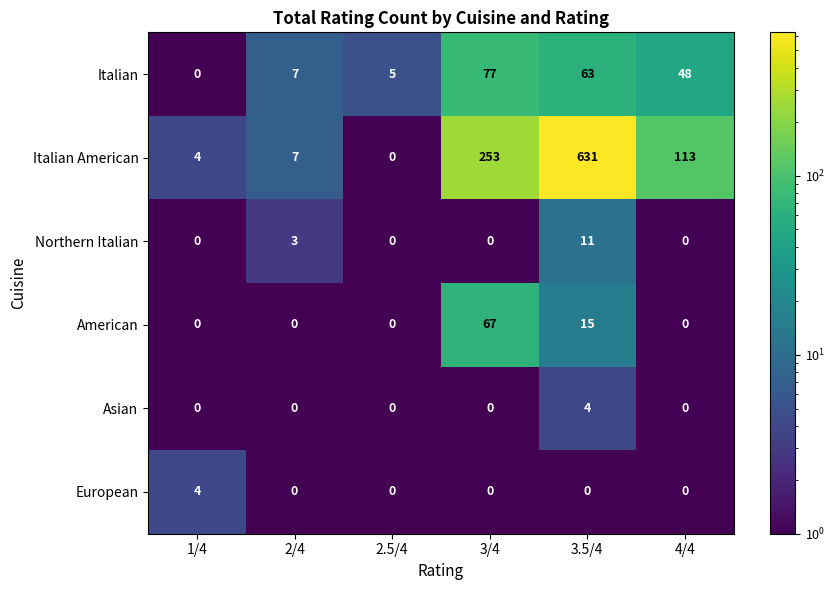

Between 2.5/4 and 3/4, which series saw the biggest shift?

Italian American